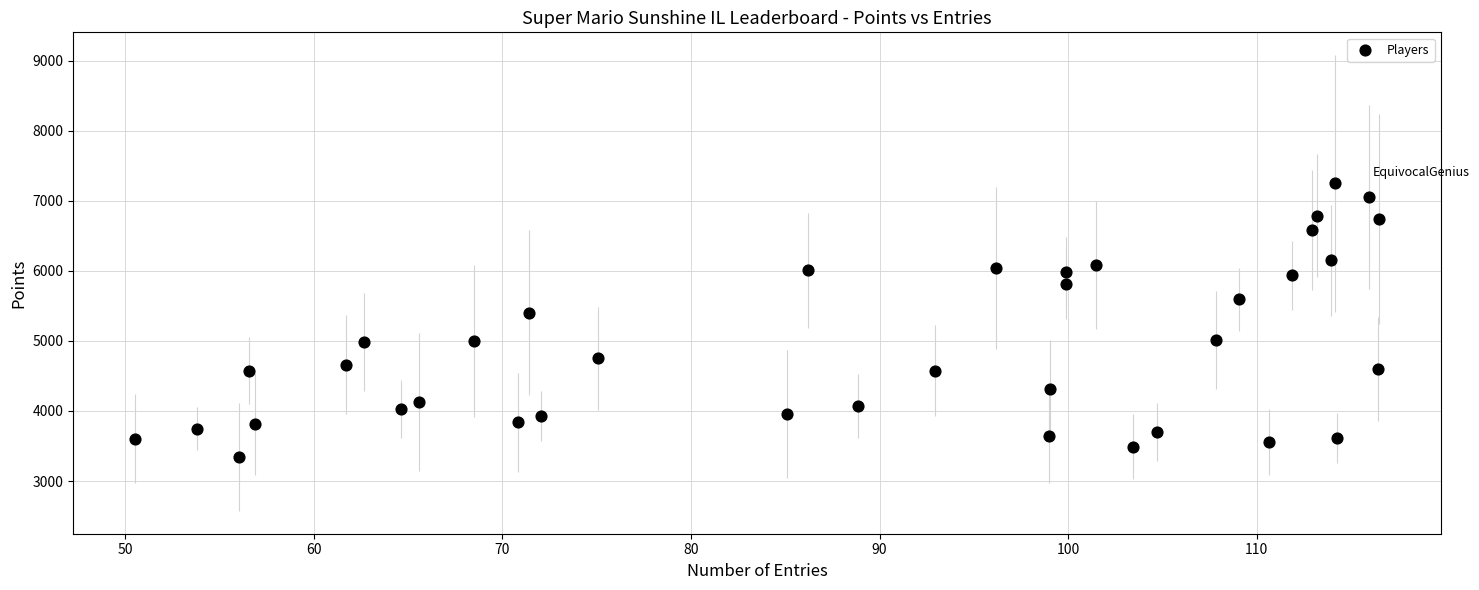

What is the range of Y values (max minus min)?

3905.6